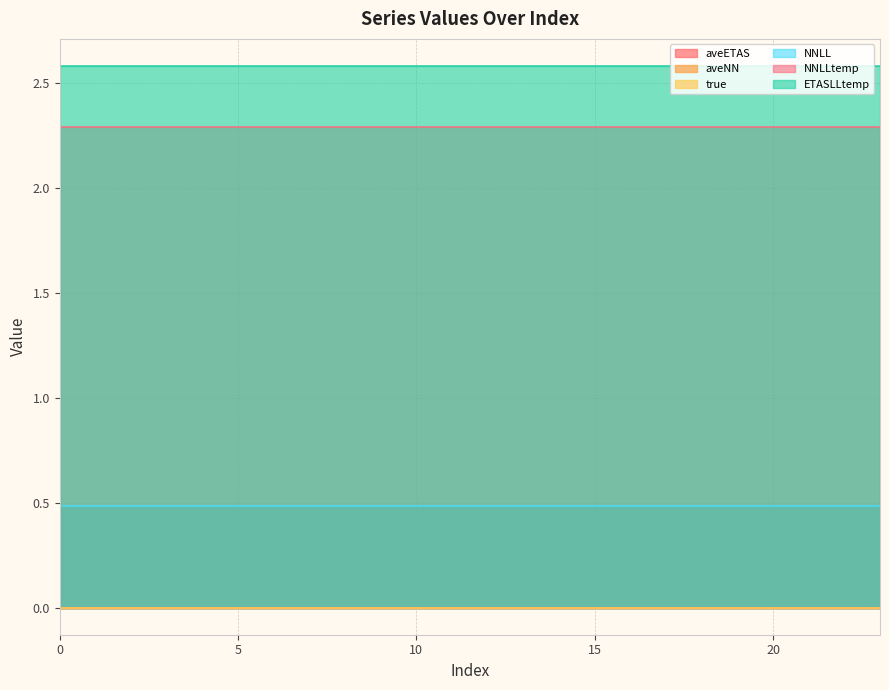

What is the total value across all series at 18?

5.4